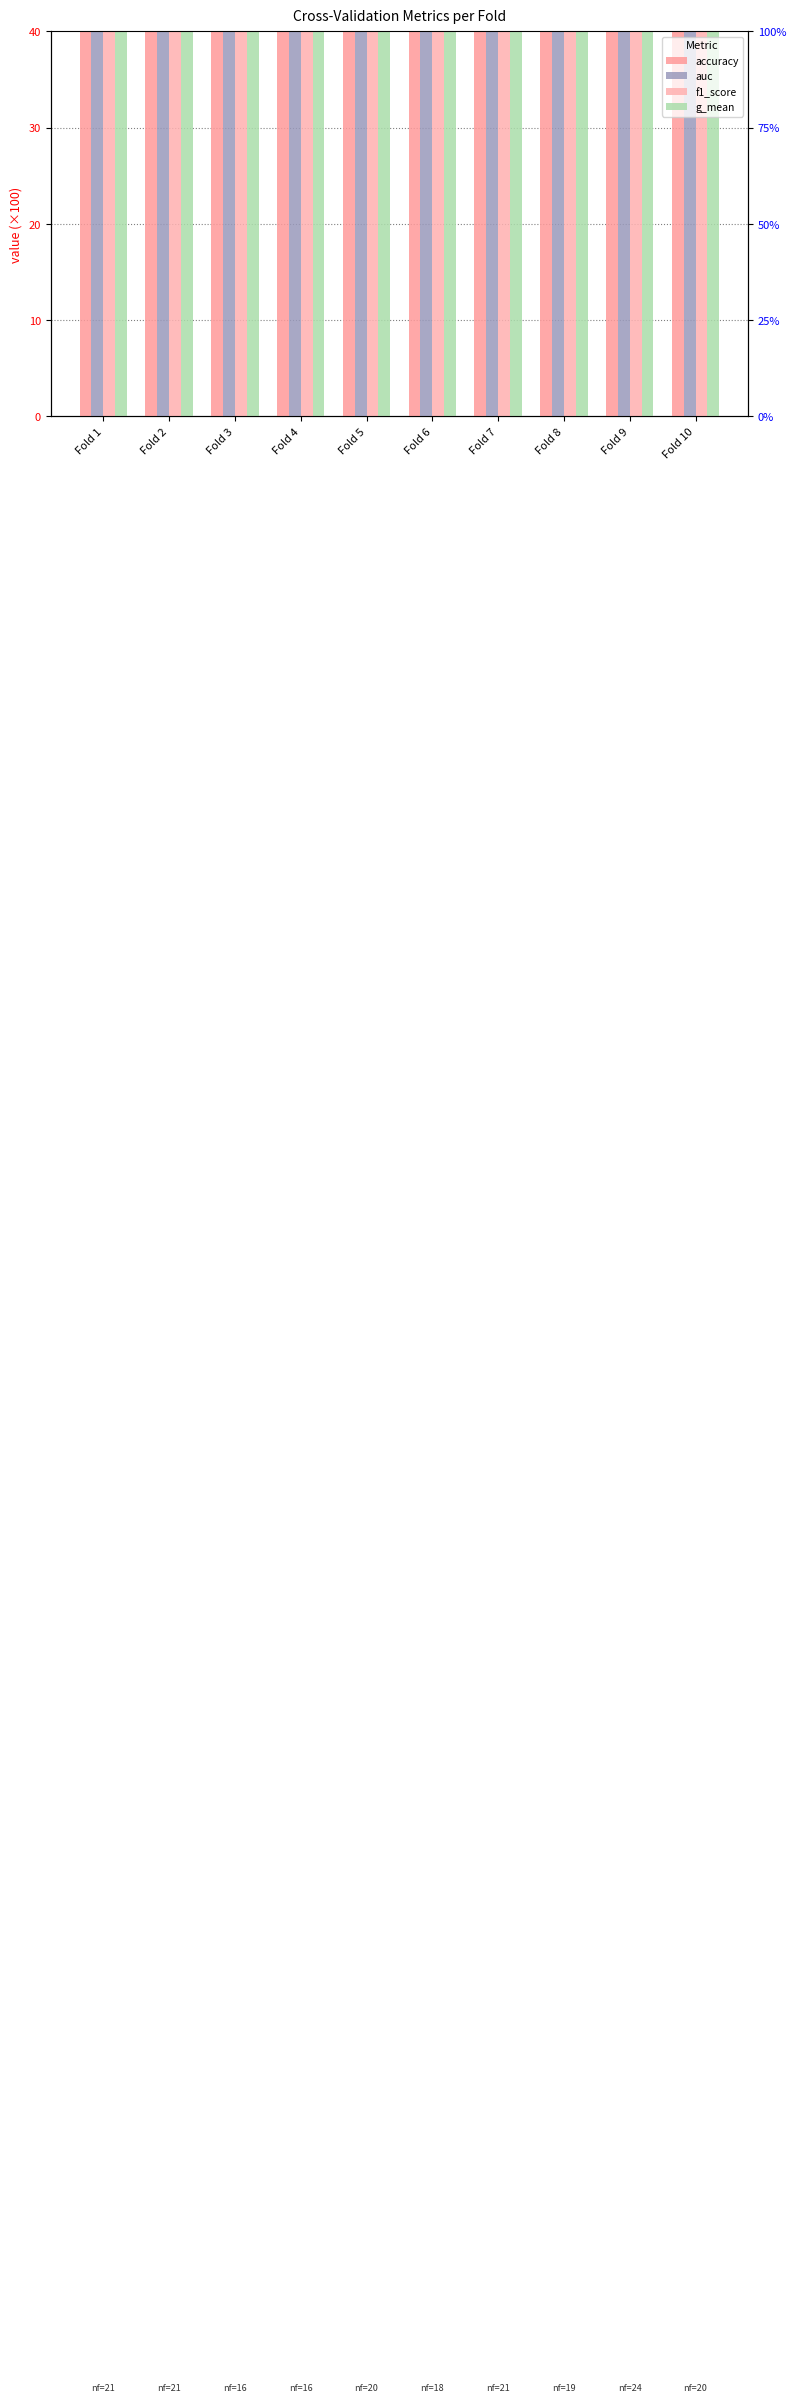

What is the total value across all series at Fold 2?

270.0